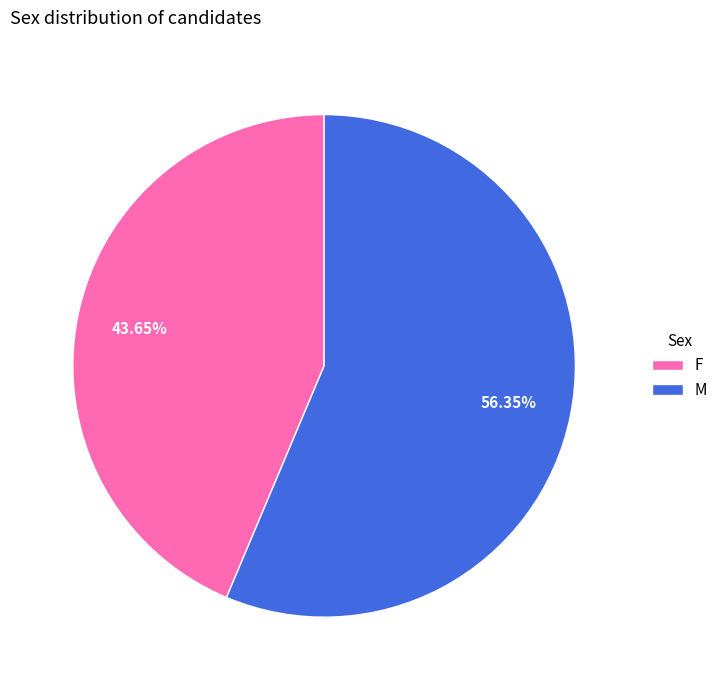

Rank the categories by value from lowest to highest.

F, M